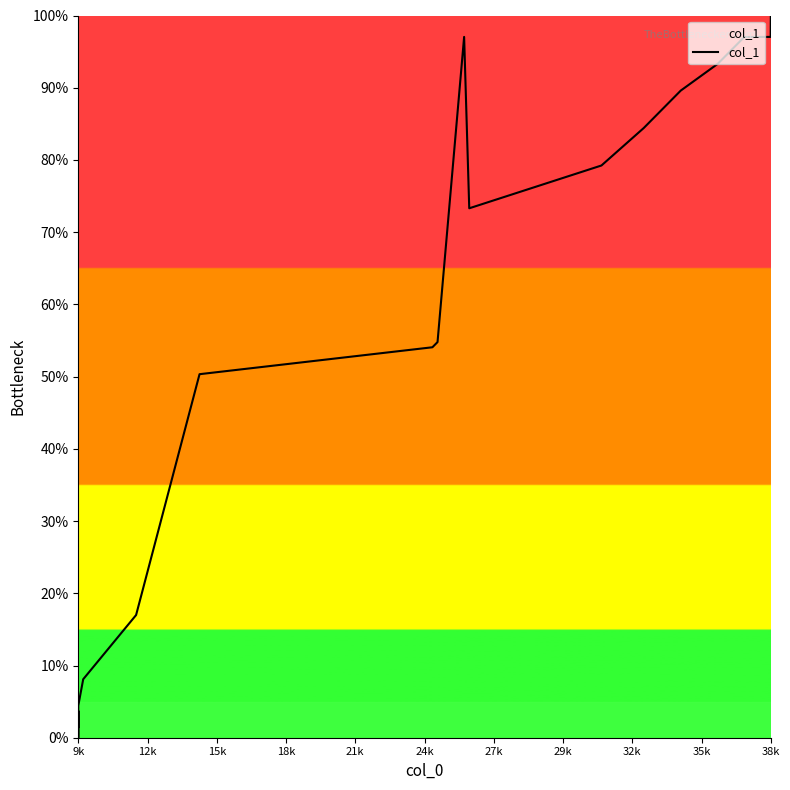

How many series are shown in this chart?

1